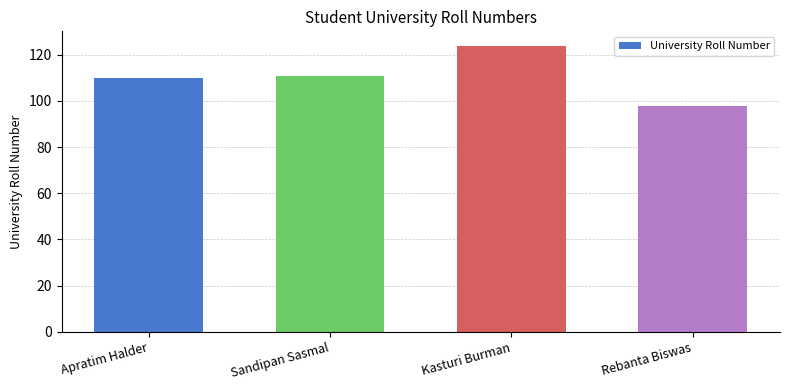

Which category has the lowest value across all series?

Rebanta Biswas